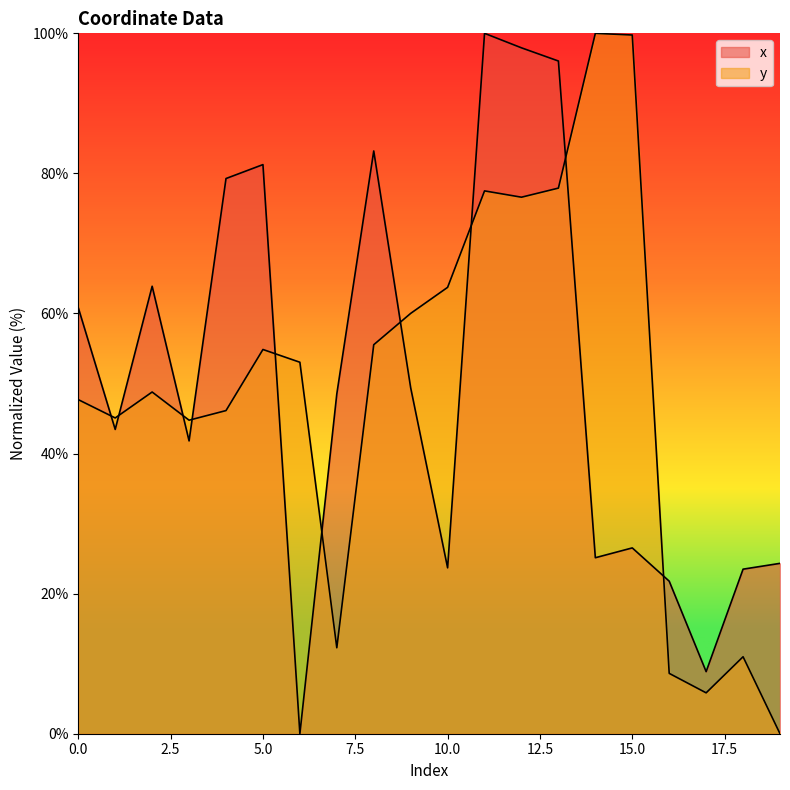

Where is the first local maximum for x?

2